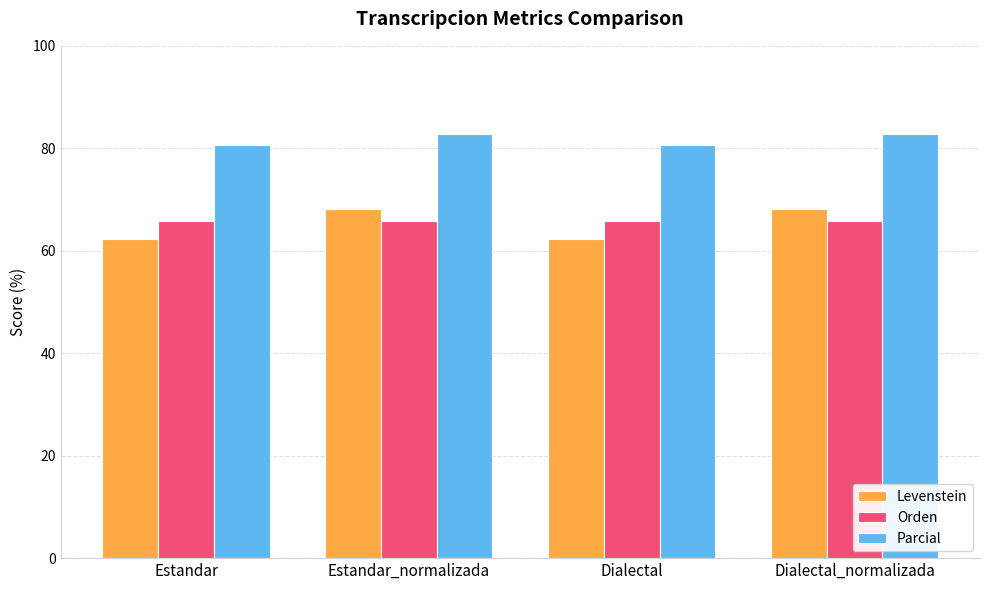

What is the maximum value for Parcial?

82.9